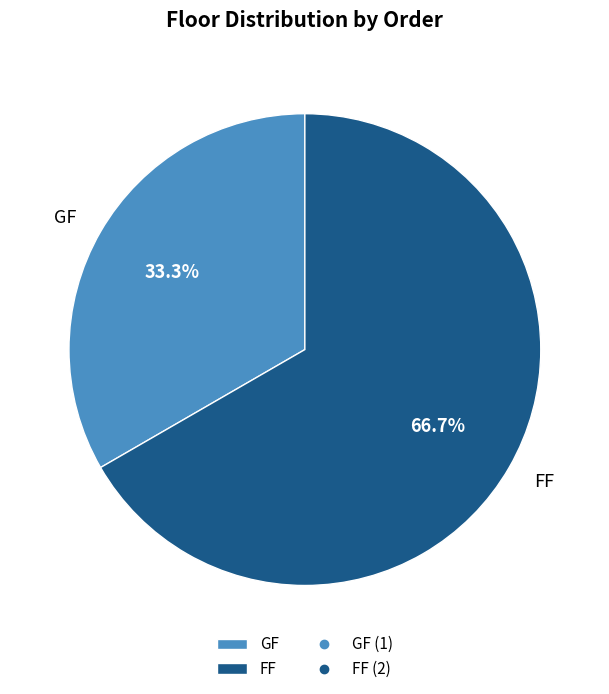

What percentage is the FF slice, to the nearest percent?

67%